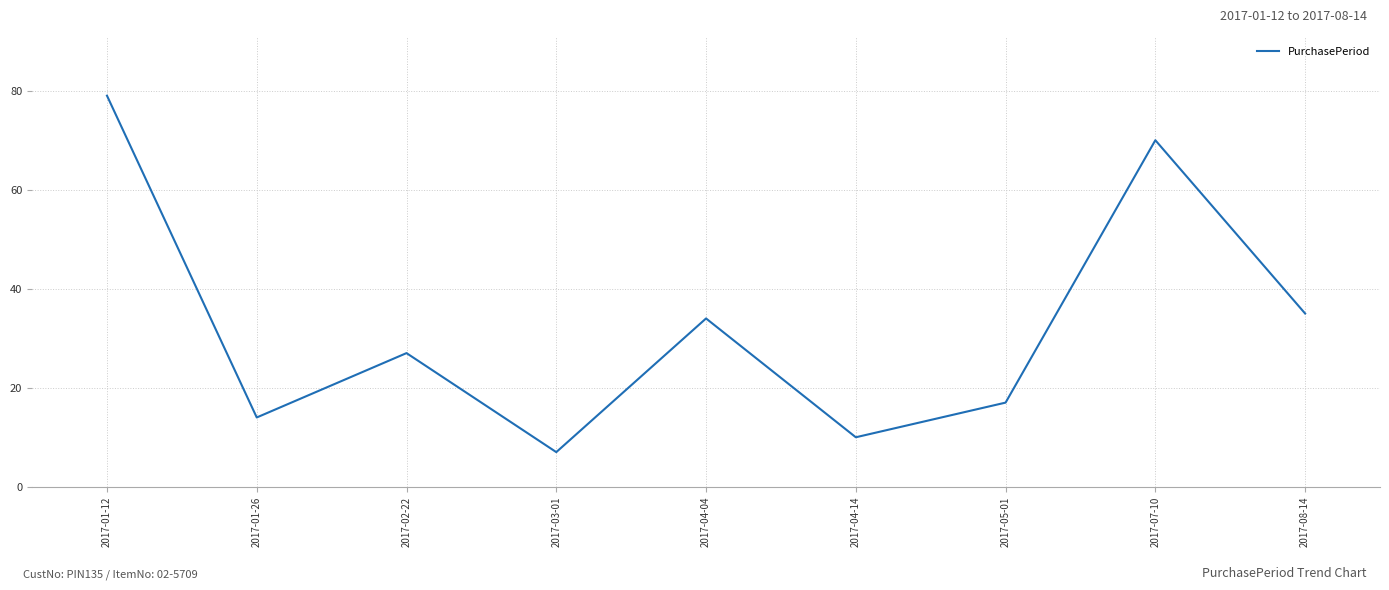

The chart shows a value of 47 at 2017-02-22. True or false?

False